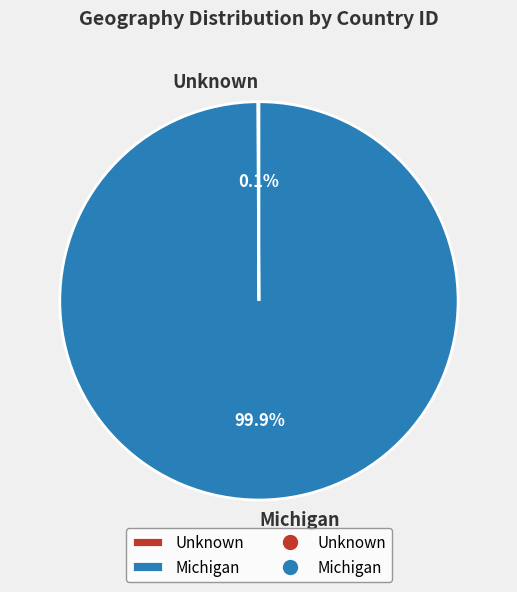

Which slice represents more than half of the pie?

Michigan